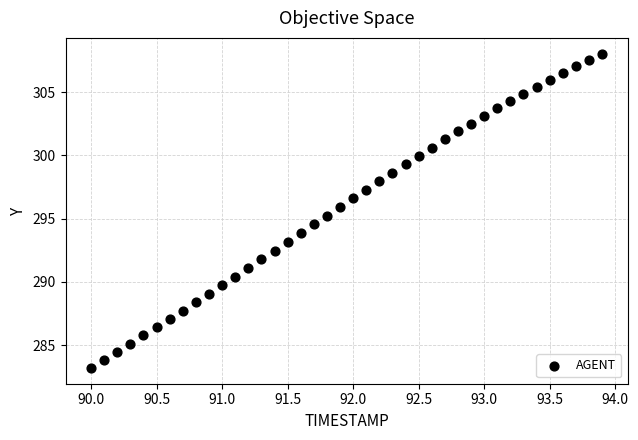

What is the range of Y values (max minus min)?

24.8